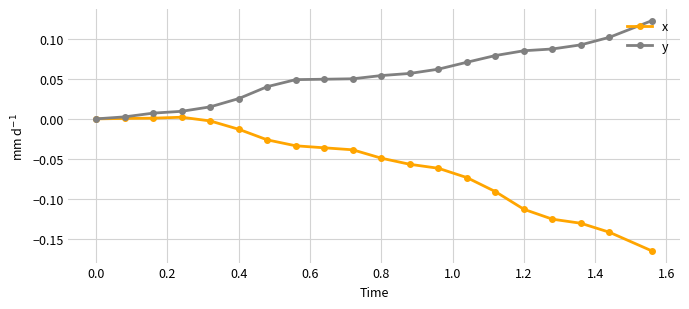

Rank the series by their maximum value, from highest to lowest.

y, x